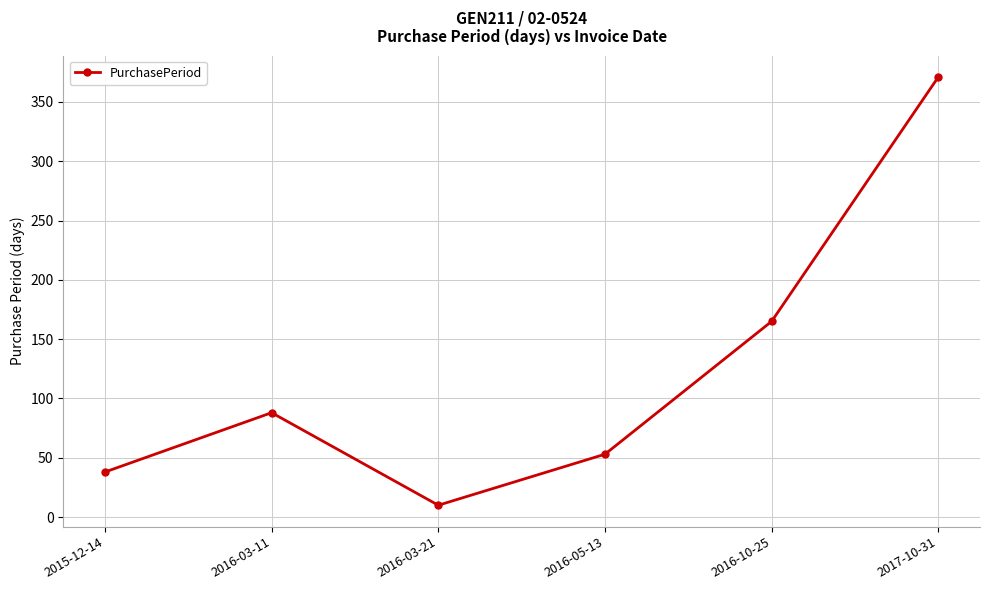

What is the label of the 1st point from the left?

2015-12-14